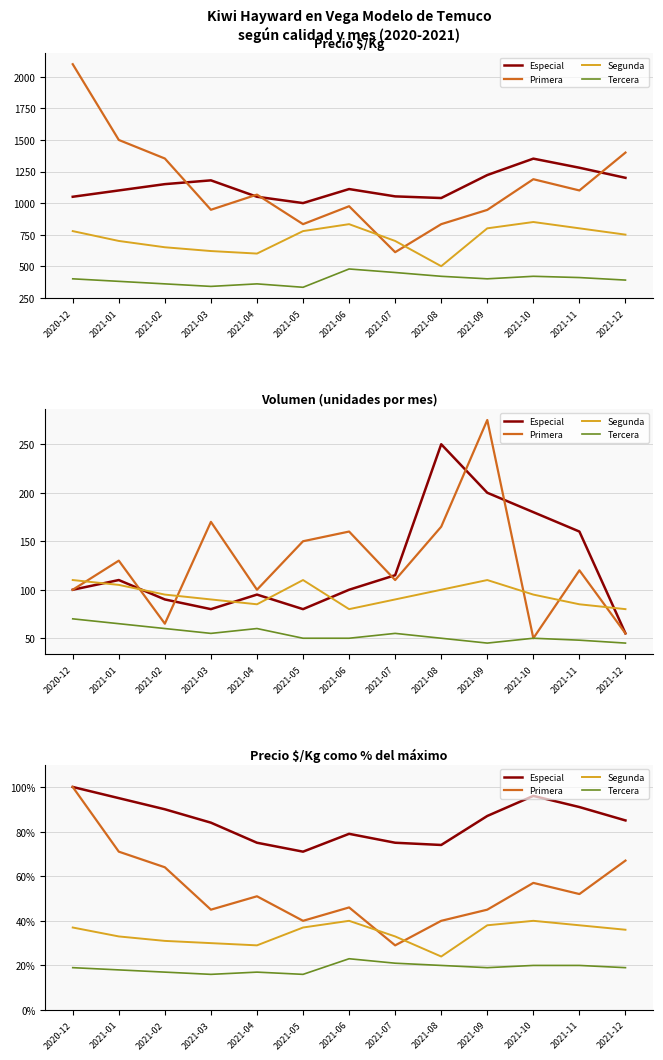

What is the total value across all series at 2021-04?

172